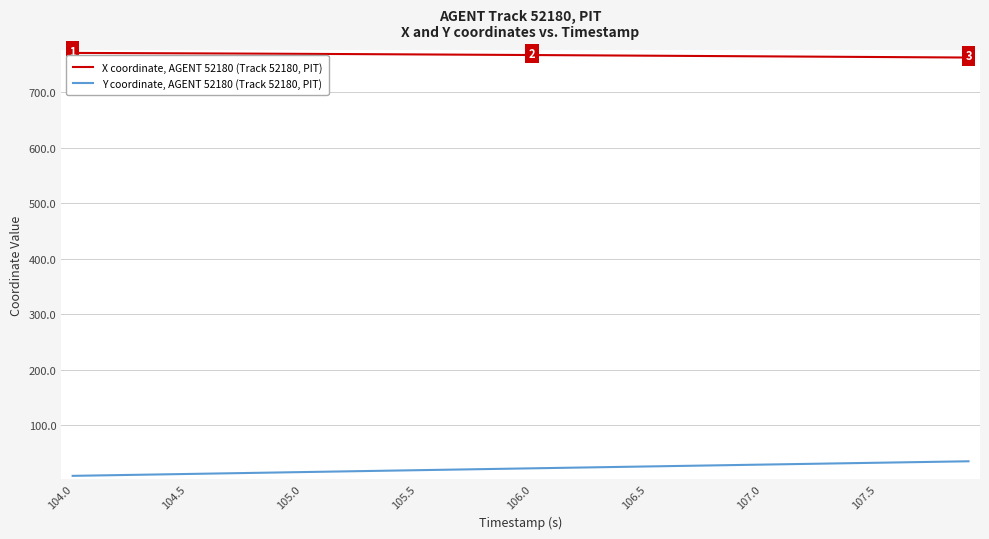

What is the difference between the maximum and minimum values in the Y coordinate, AGENT 52180 (Track 52180, PIT) series?

26.2